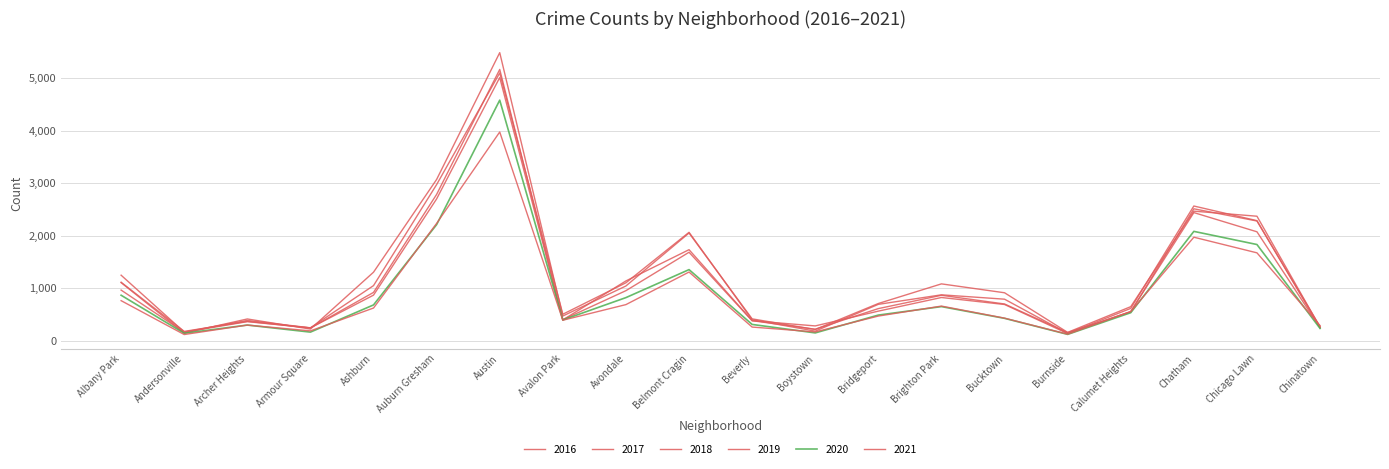

Reading left to right, transcribe all the data shown in this chart.

2017: 1251	171	391	251	1053	2973	5095	509	1107	2066	404	188	697	878	795	145	620	2566	2288	253
2019: 968	166	368	249	872	2701	5008	405	957	1687	385	287	568	827	694	142	561	2441	2076	253
2021: 767	123	303	193	627	2236	3973	395	692	1311	265	173	474	664	435	130	559	1973	1676	293
2018: 1117	183	374	248	924	2787	5162	401	1142	1736	386	224	616	869	704	160	554	2513	2281	273
2020: 870	147	303	169	686	2212	4578	400	825	1357	315	154	493	654	431	126	538	2084	1834	239
2016: 1110	151	419	227	1308	3071	5481	475	1046	2053	421	219	713	1086	917	164	653	2468	2372	262